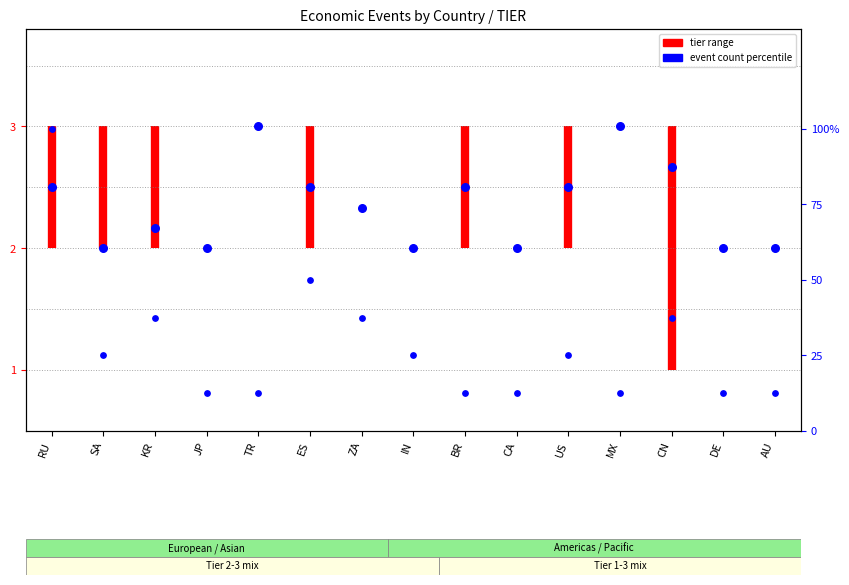

At which category is the sum across all series the highest?

RU